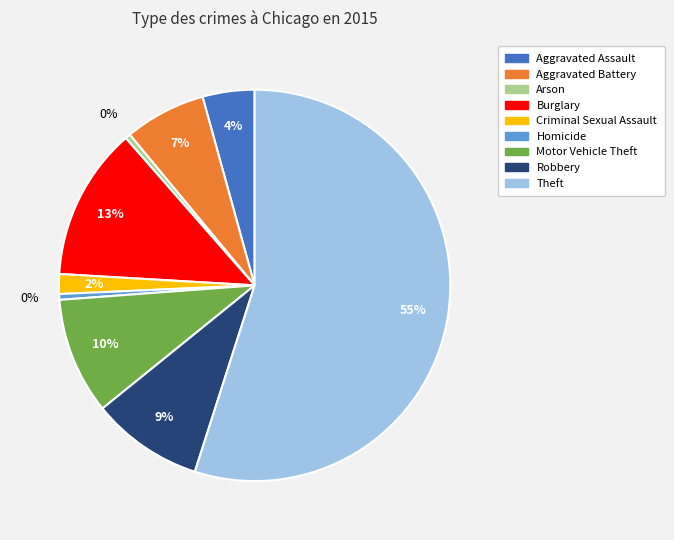

To the nearest percent, what is the difference between the largest and smallest slice percentages?

55%